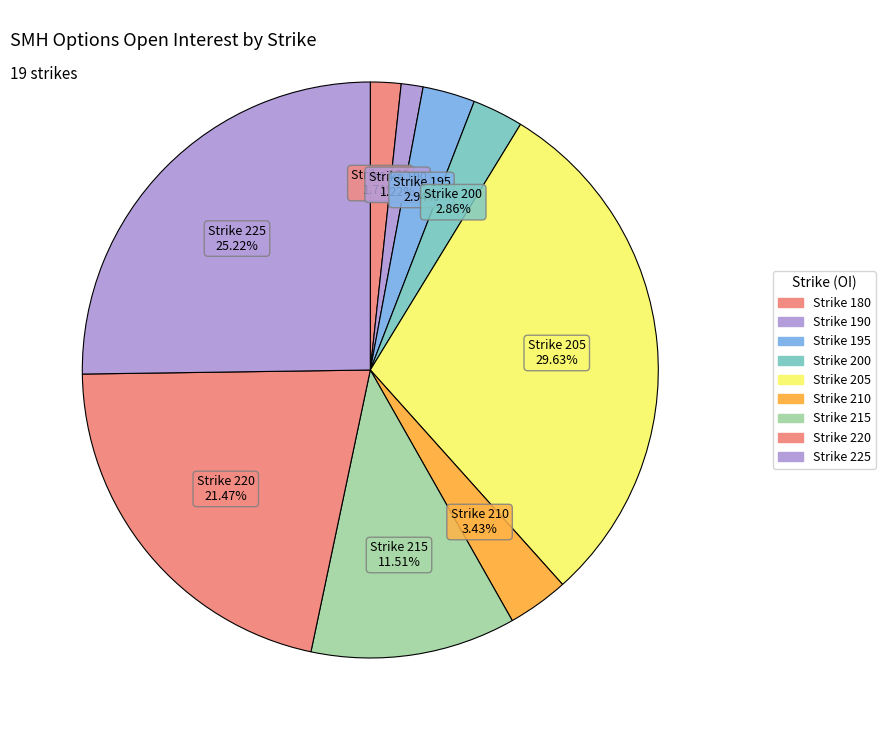

How many slices are in this pie chart?

9